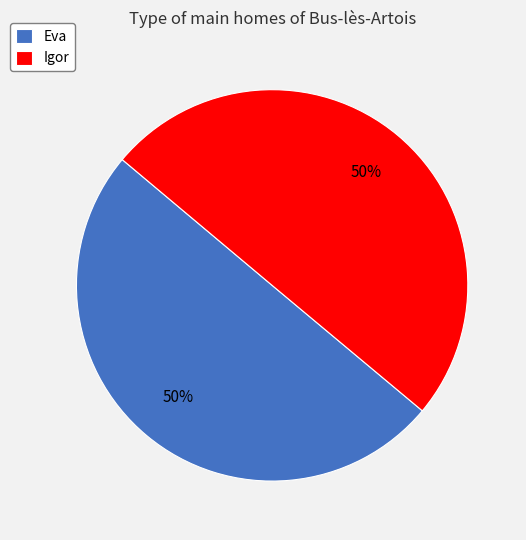

Approximately how many times larger is the value at Igor compared to Eva?

1.0